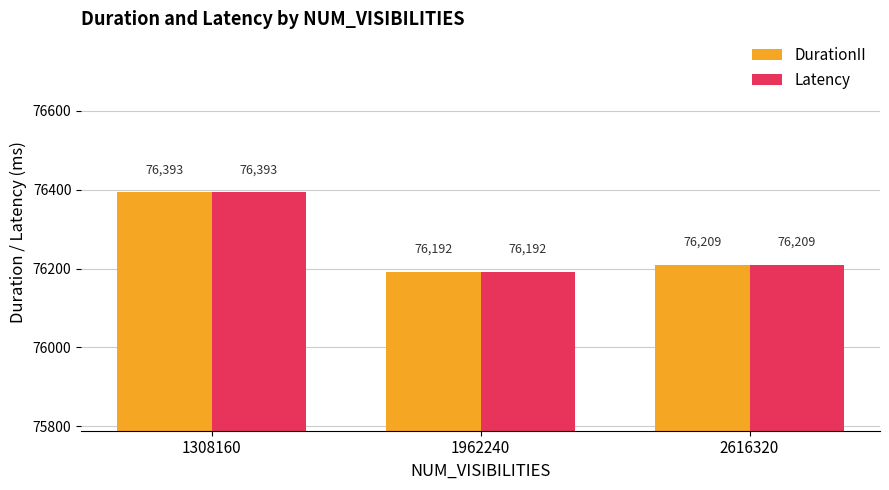

What is the approximate value of DurationII at 1962240?

76191.8